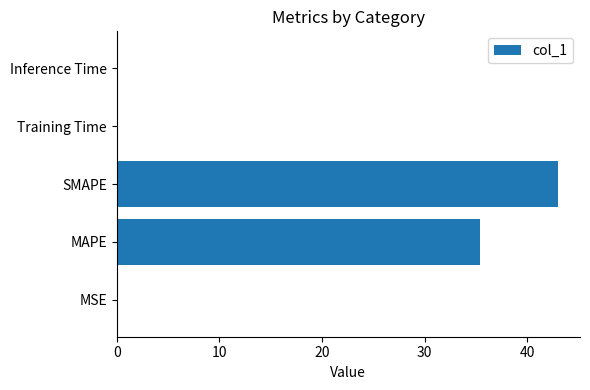

The value at SMAPE is 43.0. True or false?

True